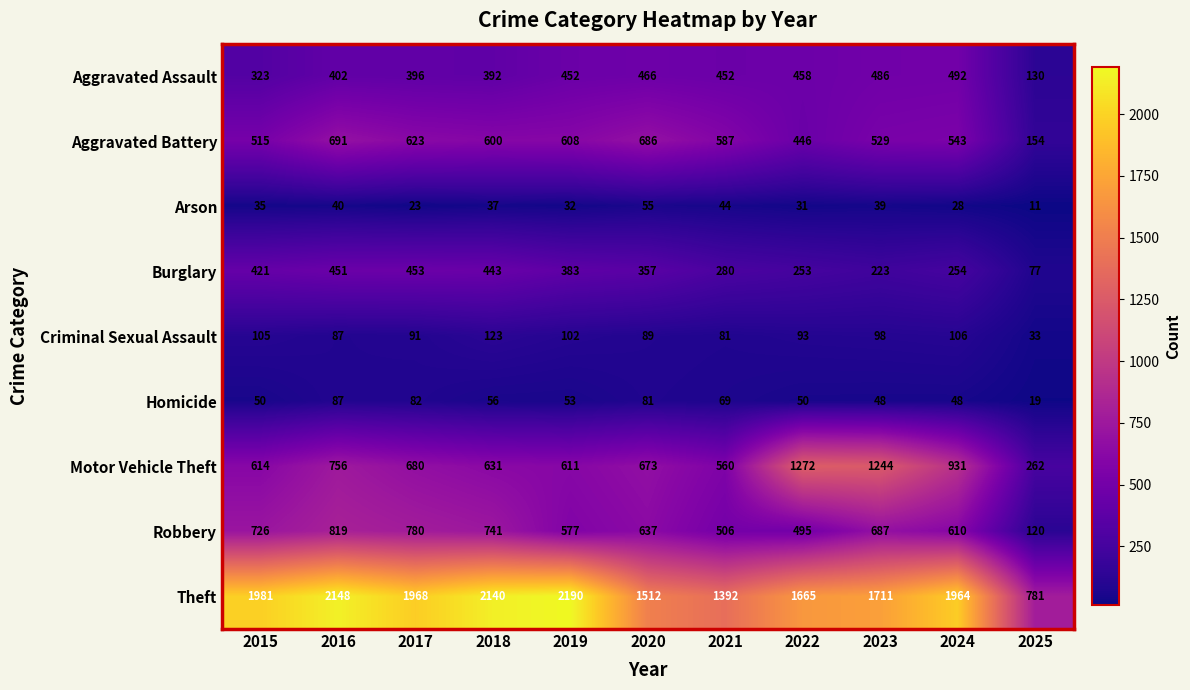

The Homicide series shows 148 at 2016. True or false?

False